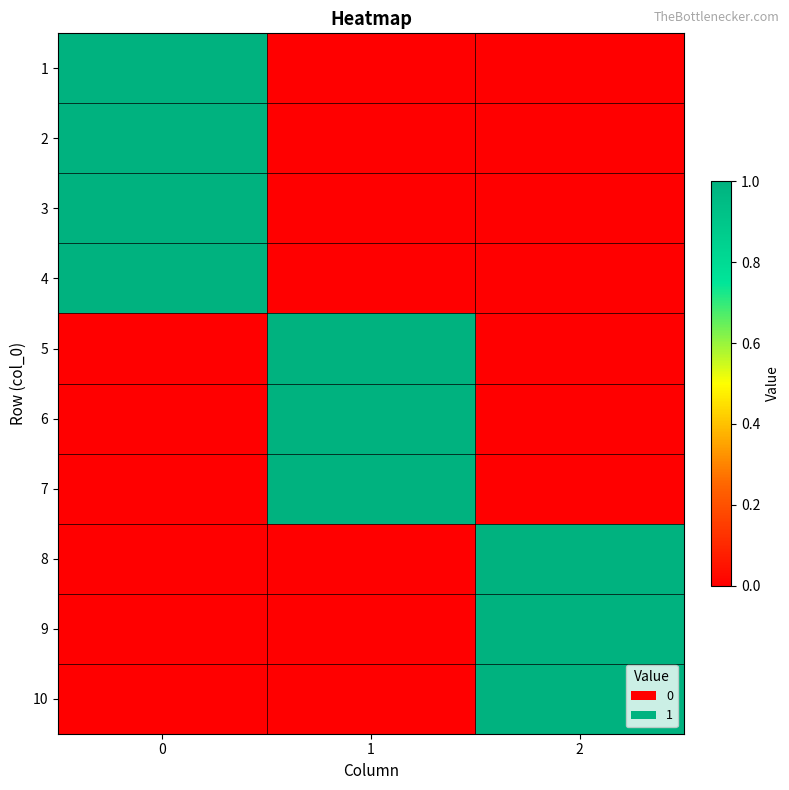

How many series are shown in this chart?

10